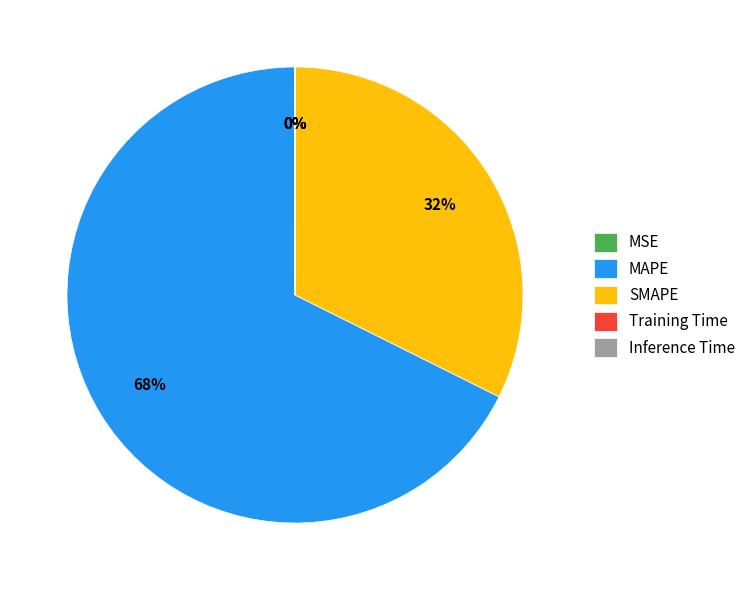

What is the majority slice?

MAPE